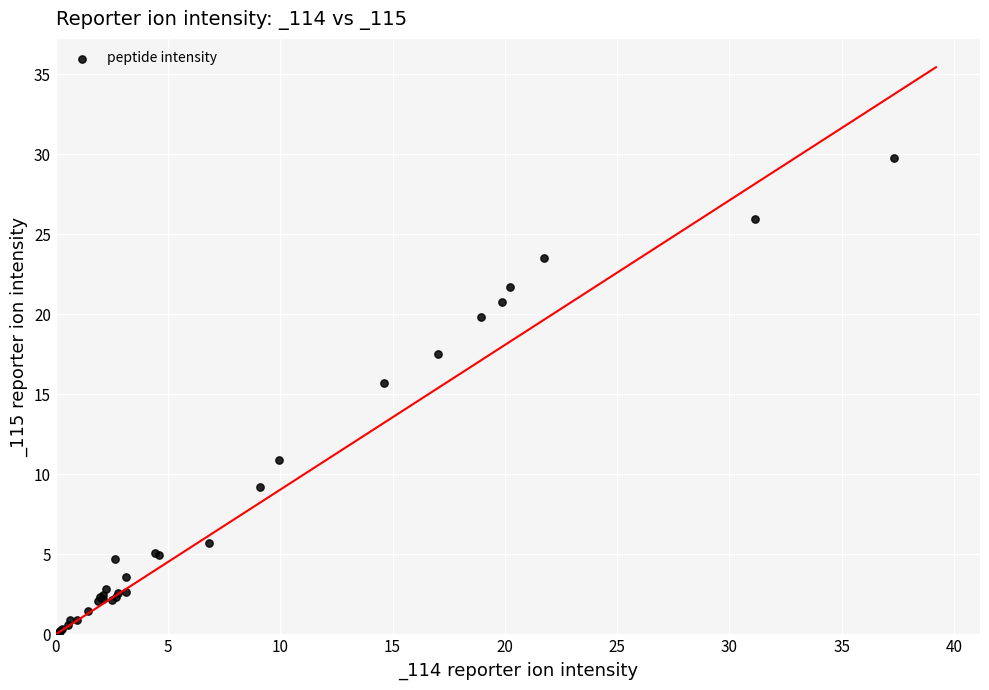

What Y value in the scatter plot is closest to 14?

15.7